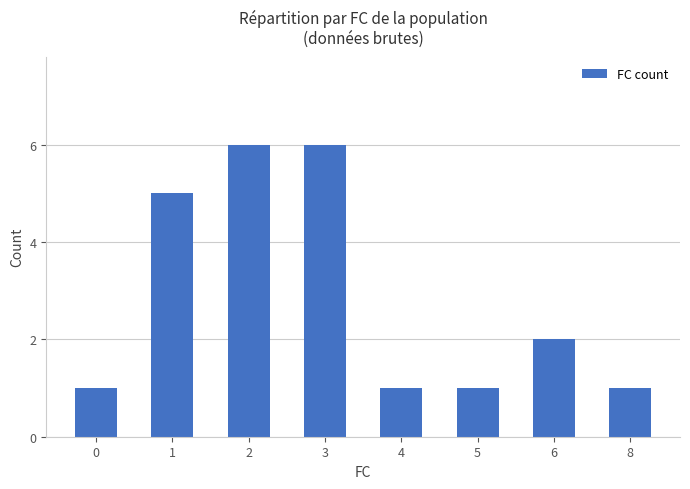

Reading left to right, what are all the values shown in this chart?

1	5	6	6	1	1	2	1